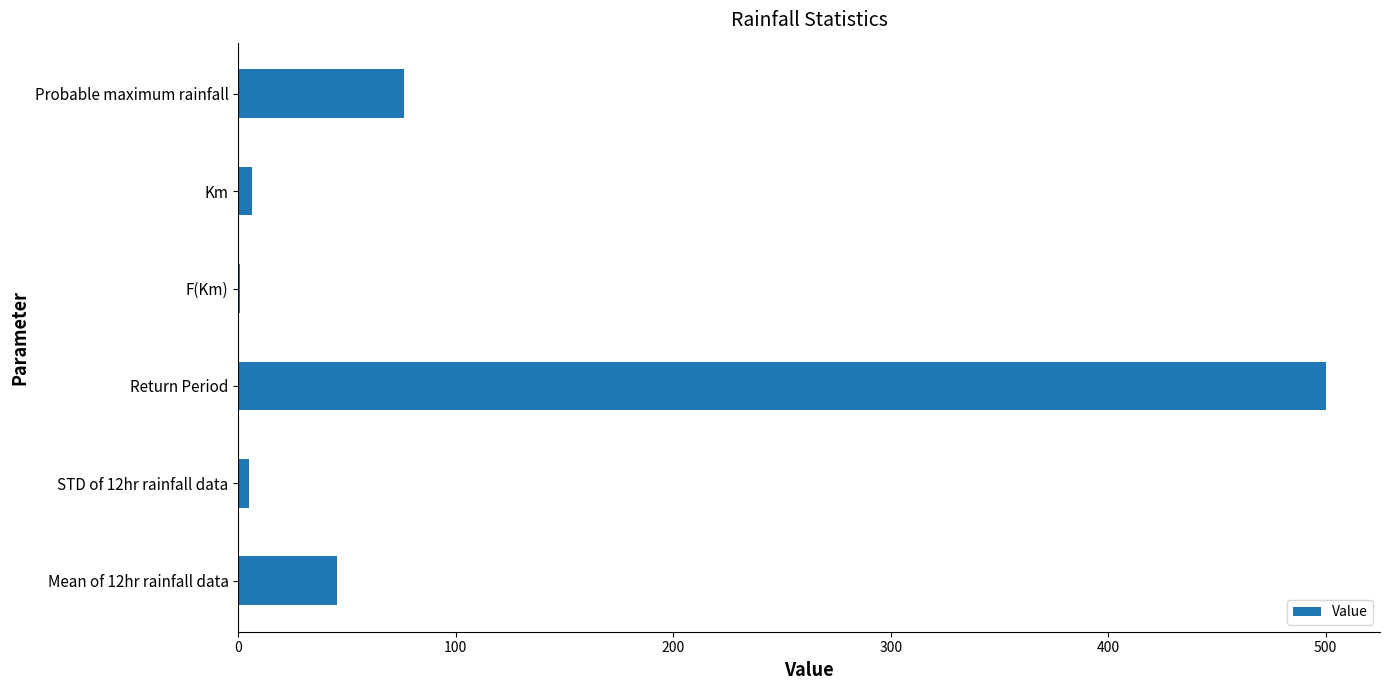

The chart shows a value of 500.0 at Return Period. True or false?

True